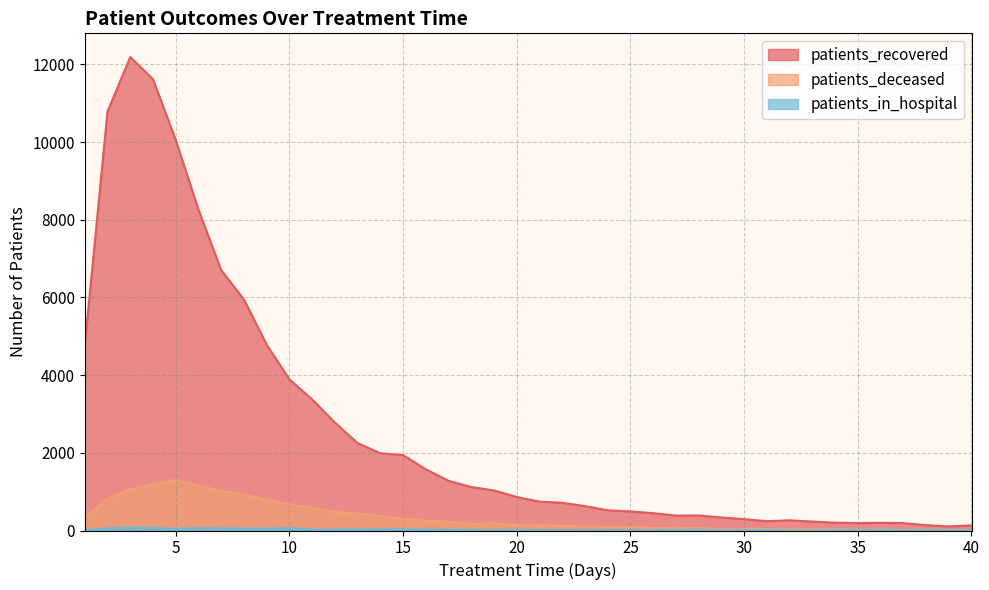

How many data points does each series have?

40